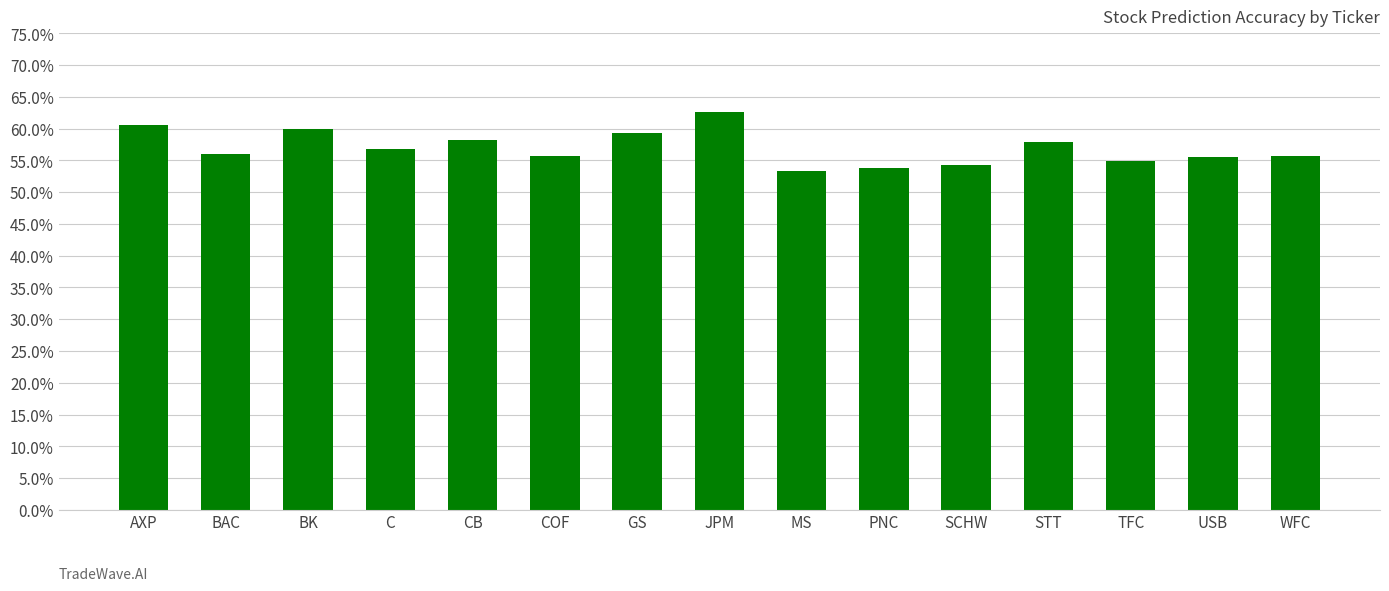

Does the chart contain any negative values?

No